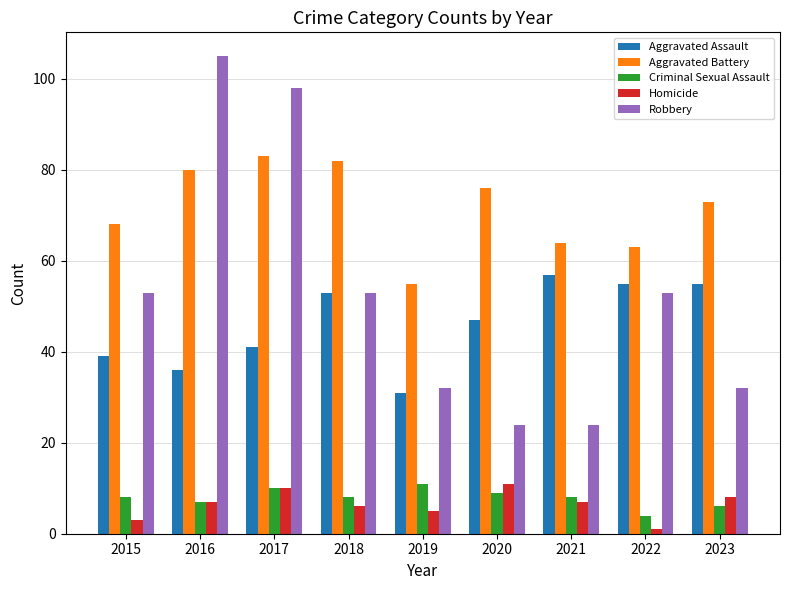

Reading left to right, list all the values displayed in this chart.

Aggravated Assault: 2015=39	2016=36	2017=41	2018=53	2019=31	2020=47	2021=57	2022=55	2023=55
Aggravated Battery: 2015=68	2016=80	2017=83	2018=82	2019=55	2020=76	2021=64	2022=63	2023=73
Criminal Sexual Assault: 2015=8	2016=7	2017=10	2018=8	2019=11	2020=9	2021=8	2022=4	2023=6
Homicide: 2015=3	2016=7	2017=10	2018=6	2019=5	2020=11	2021=7	2022=1	2023=8
Robbery: 2015=53	2016=105	2017=98	2018=53	2019=32	2020=24	2021=24	2022=53	2023=32